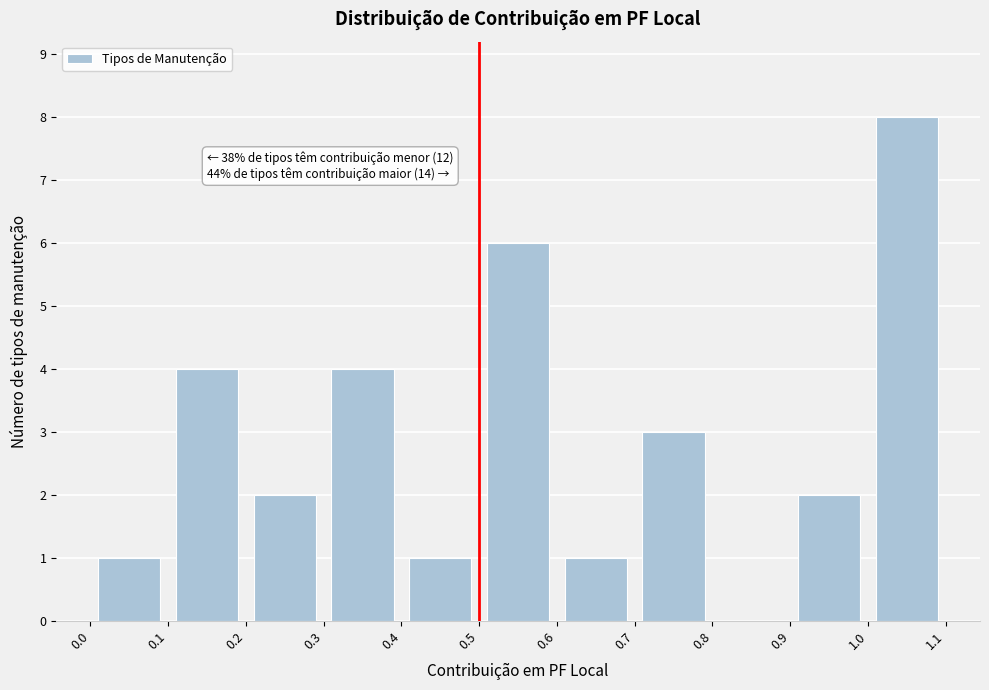

Over which range of the x-axis is the bar tallest?

1.0 to 1.1